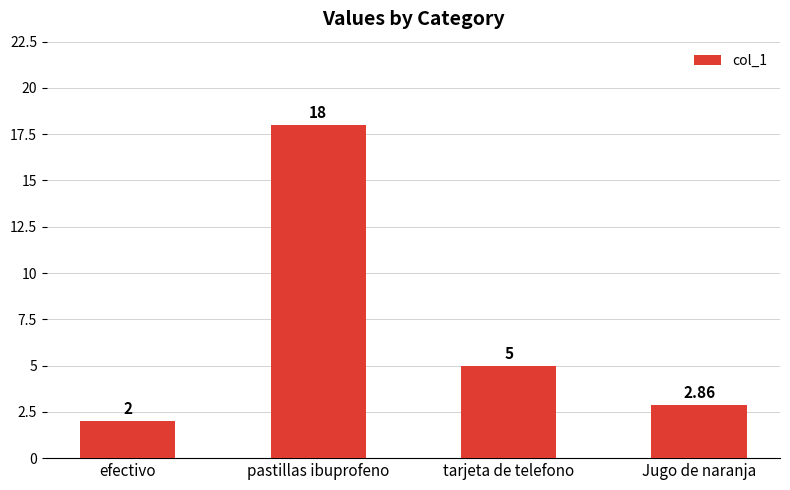

At which category does the chart reach its minimum across all series?

efectivo